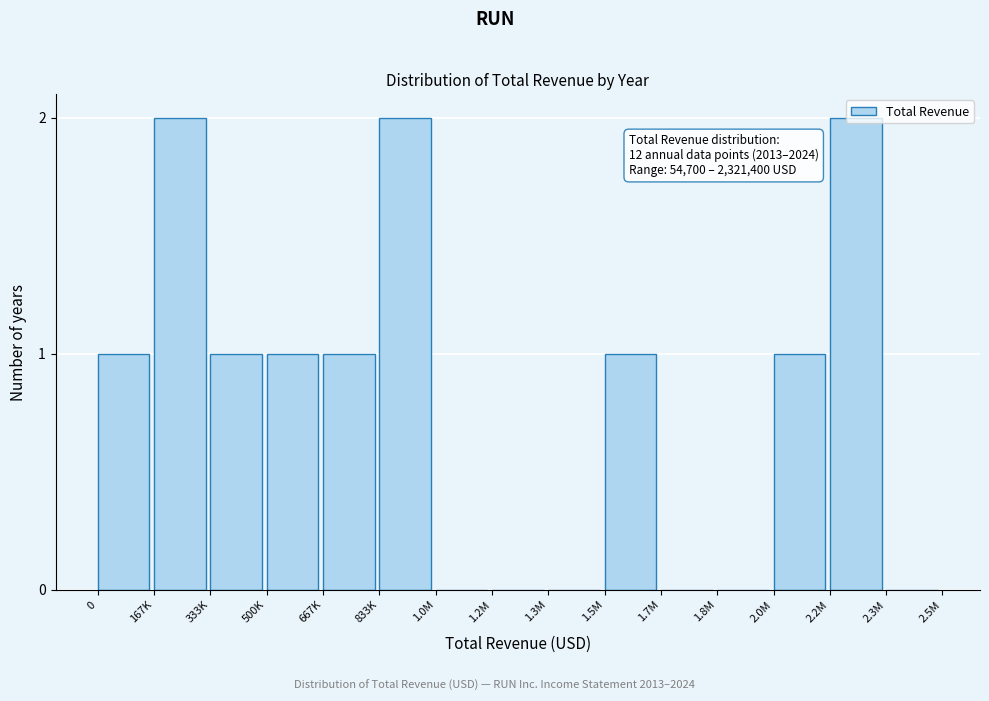

Is it true that the value at 1.3M is 1?

False